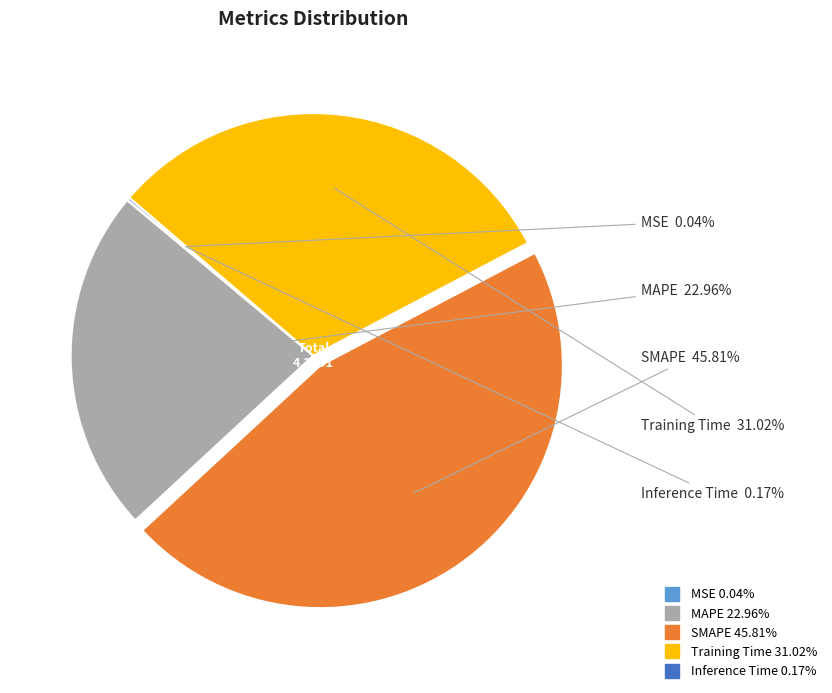

To the nearest percent, what is the average slice percentage?

20%